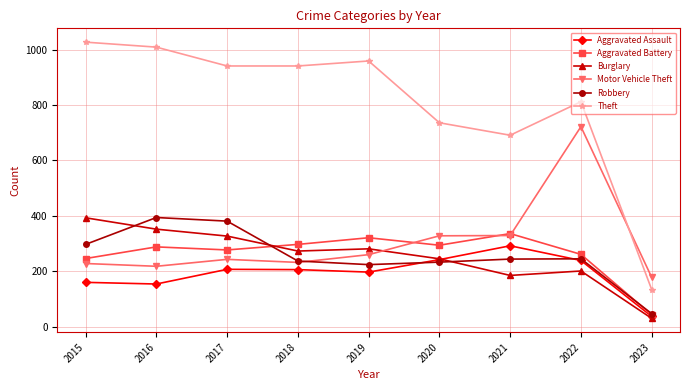

How many distinct data groups are displayed?

6